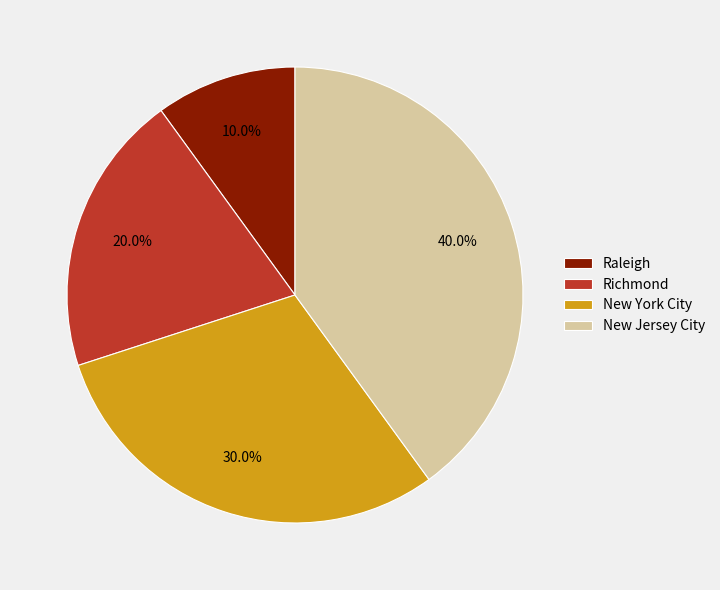

True or false: Richmond accounts for 33% of the total.

False